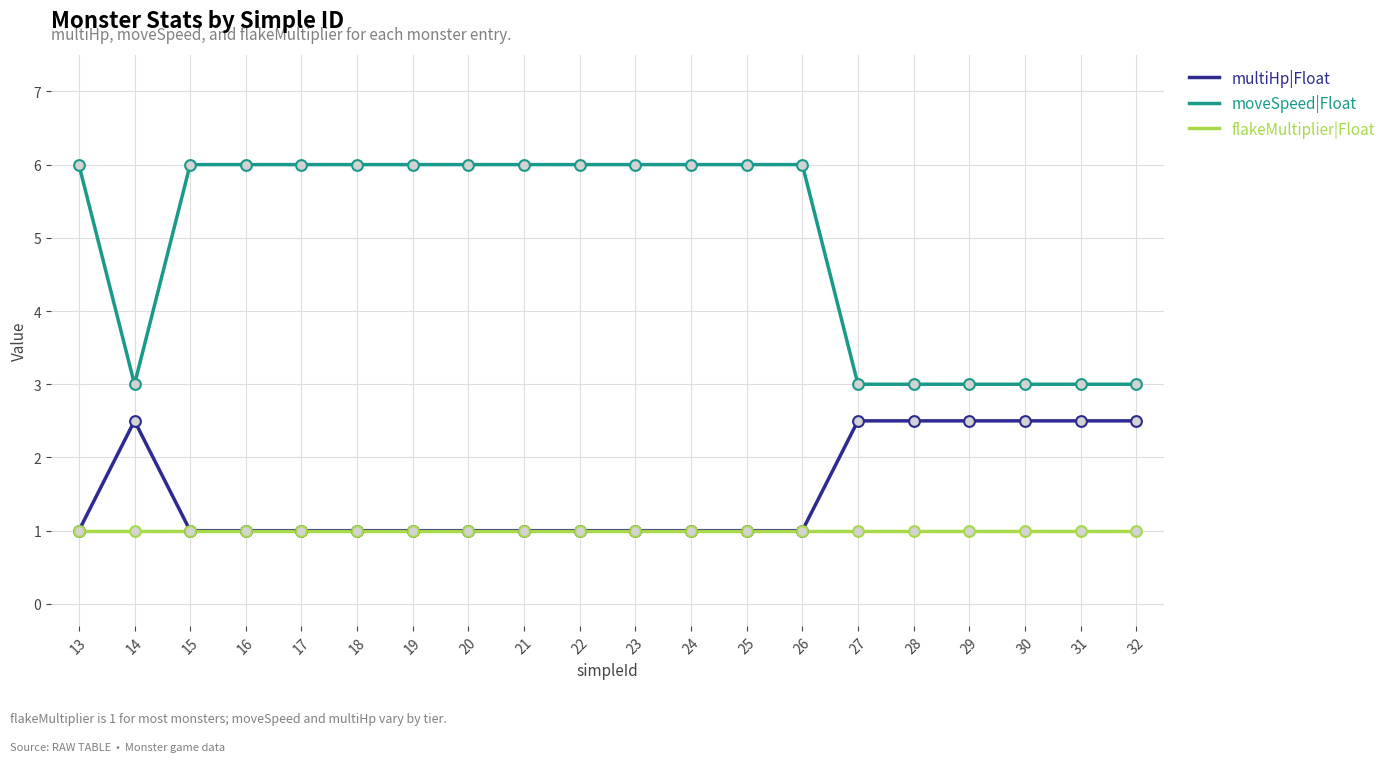

Which series has the largest total across all categories?

moveSpeed|Float